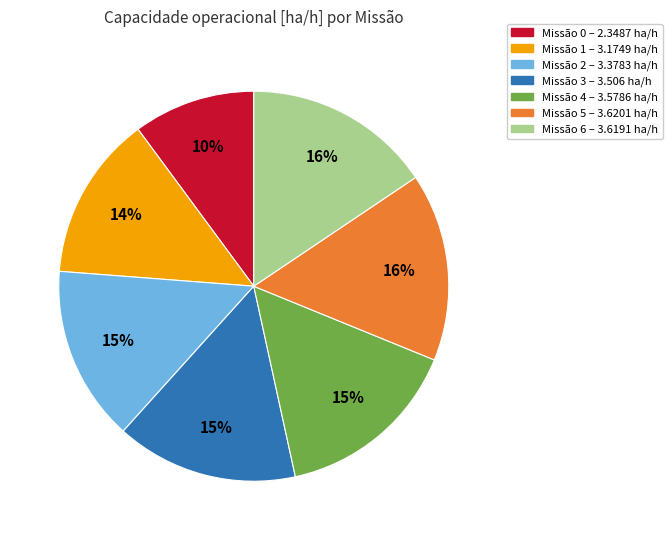

To the nearest percent, what is the average slice percentage?

14%